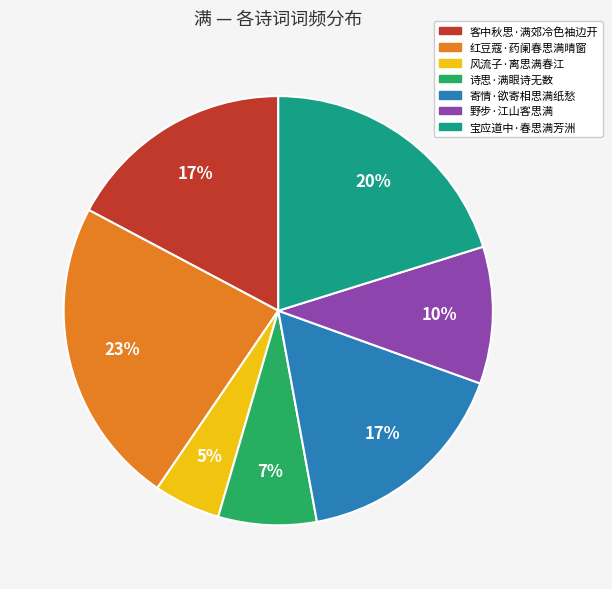

Do 野步·江山客思满 and 红豆蔻·药阑春思满晴窗 together represent more than half of the pie?

No